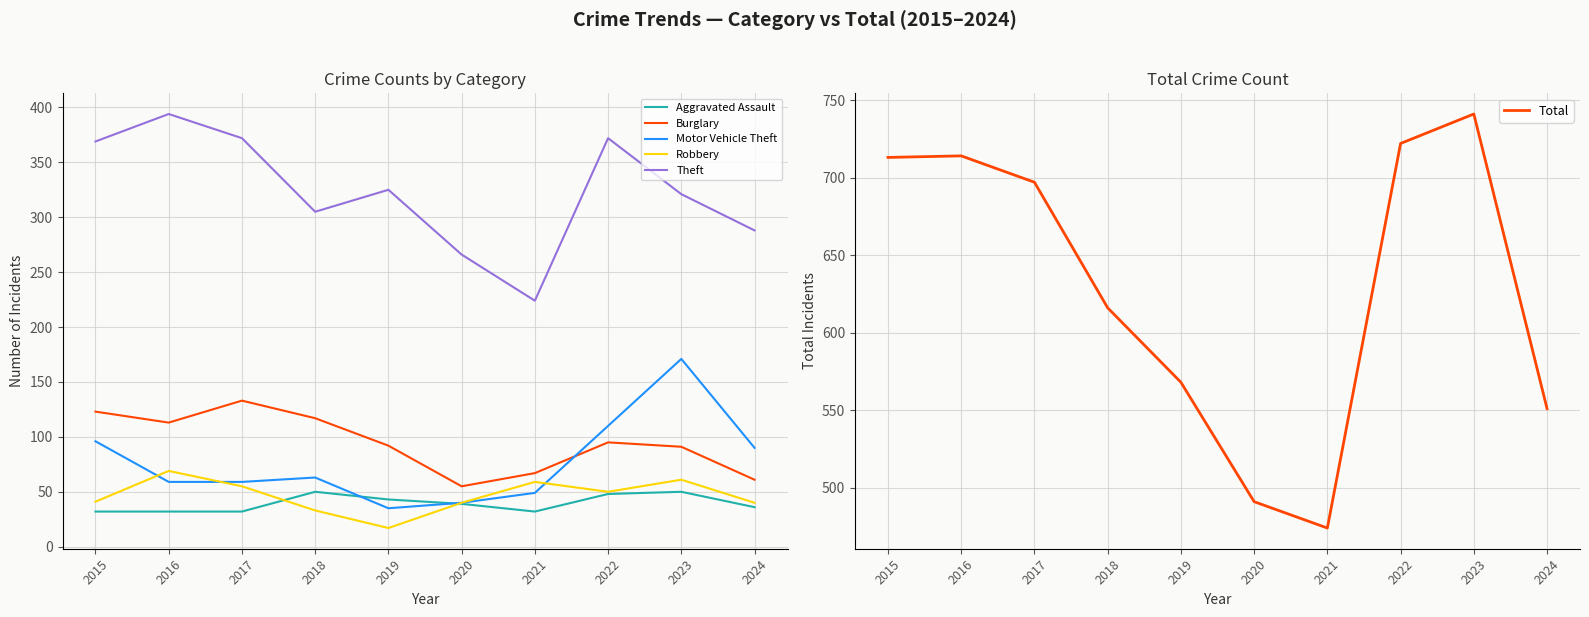

At which label does Total first exceed 697?

2015